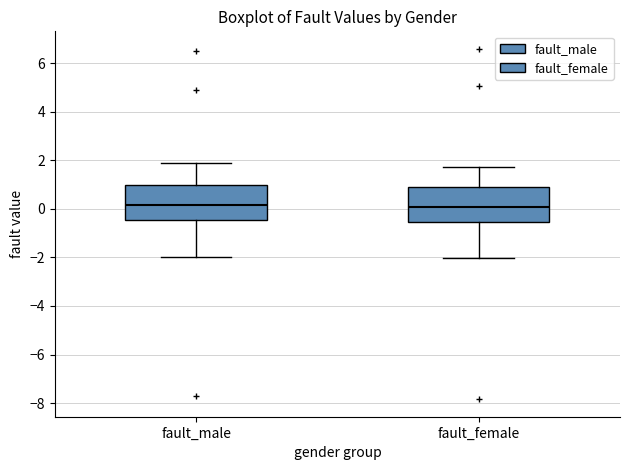

Reading left to right, read every box against the y-axis: the position of its median line, the range the box covers, and the ends of its whiskers. The values are not printed on the chart, so give them approximately, as read against the axis.

fault_male: median 0.2, box -0.4 to 1.0, whiskers -2.0 to 1.8
fault_female: median 0.0, box -0.6 to 1.0, whiskers -2.0 to 1.8